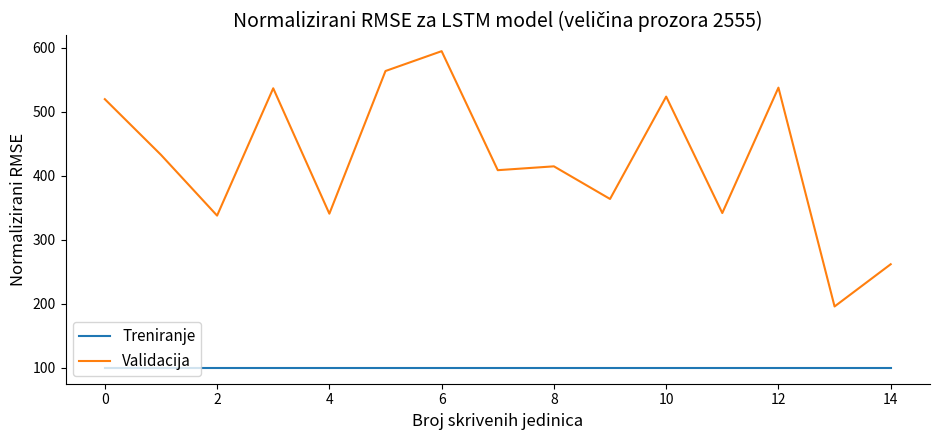

What is the difference between the maximum and minimum values in the Validacija series?

399